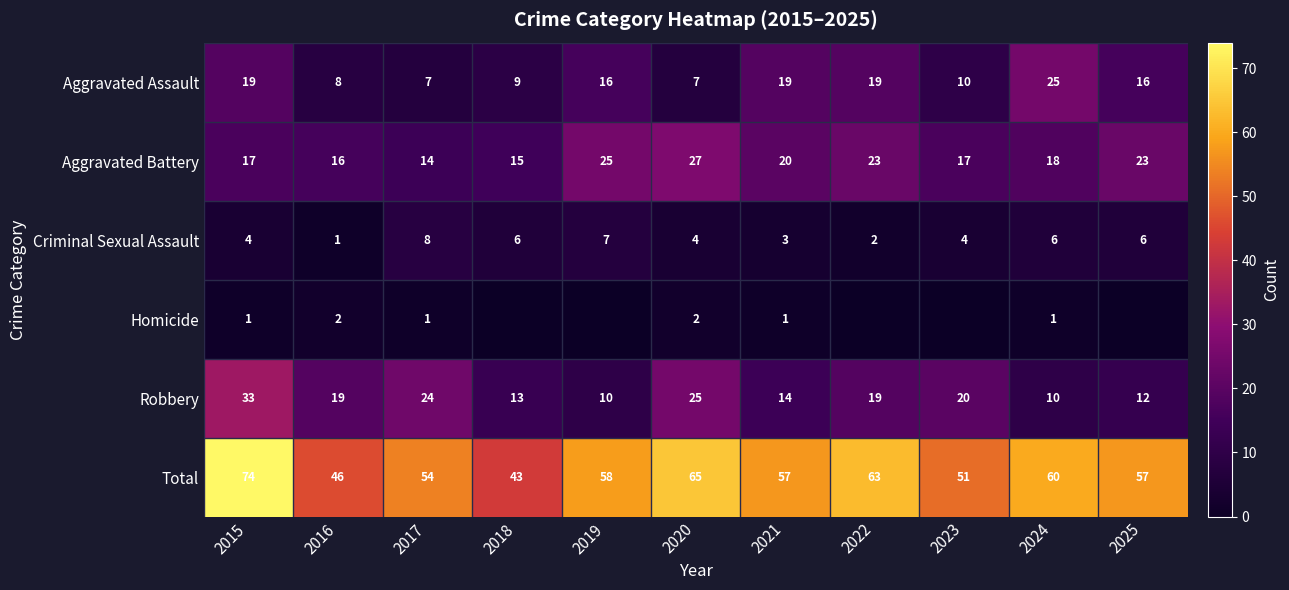

Rank the series at 2017 from lowest to highest value.

Homicide, Aggravated Assault, Criminal Sexual Assault, Aggravated Battery, Robbery, Total